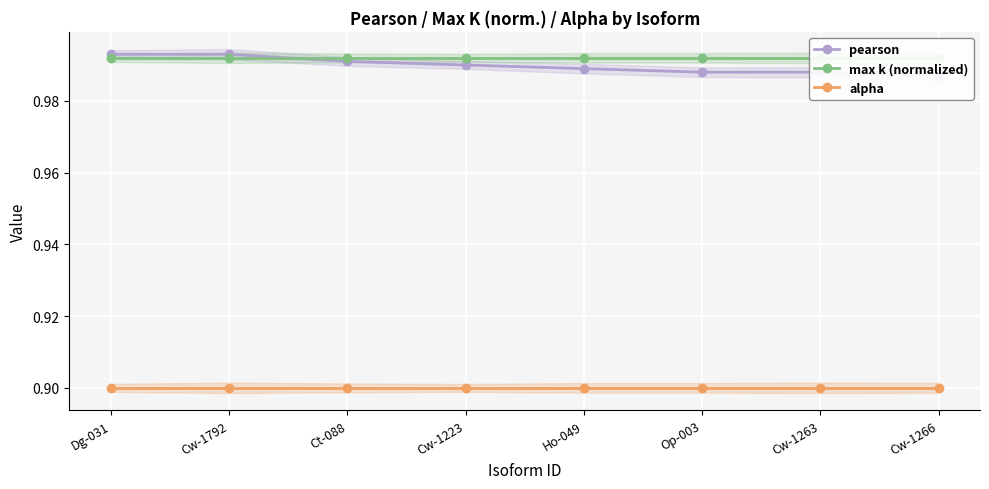

What position from the right is Cw-1223?

5